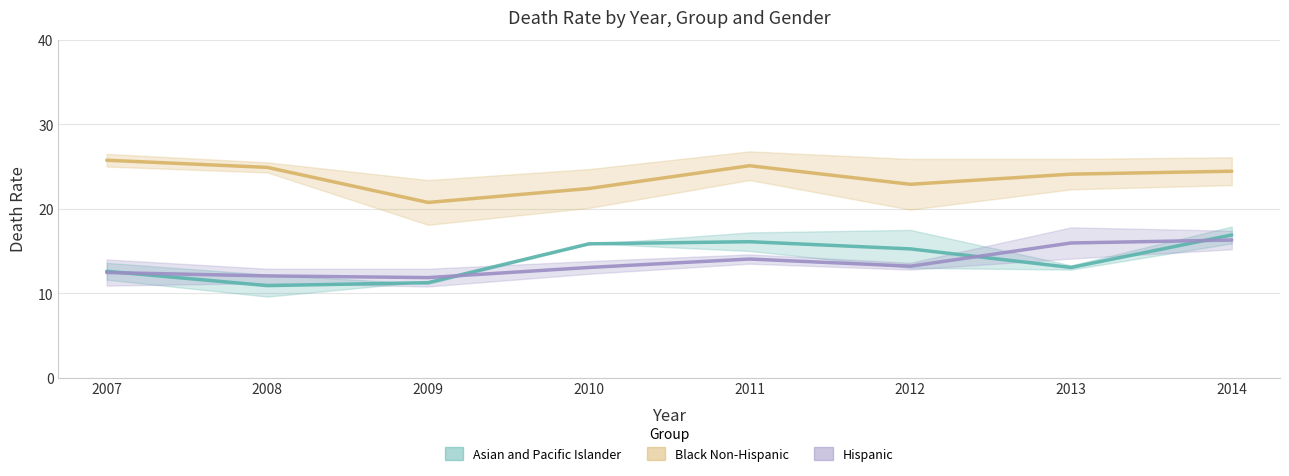

What is the difference between the second highest and second lowest values in the Black Non-Hispanic series?

2.7